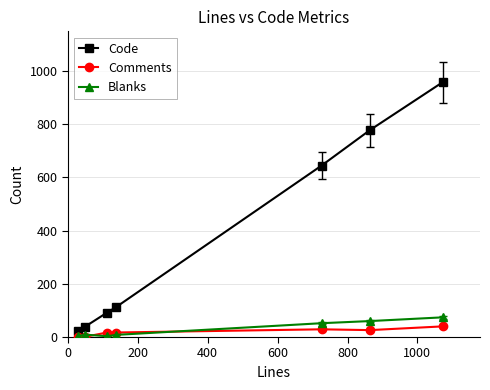

True or false: Comments and Code cross at least once.

False